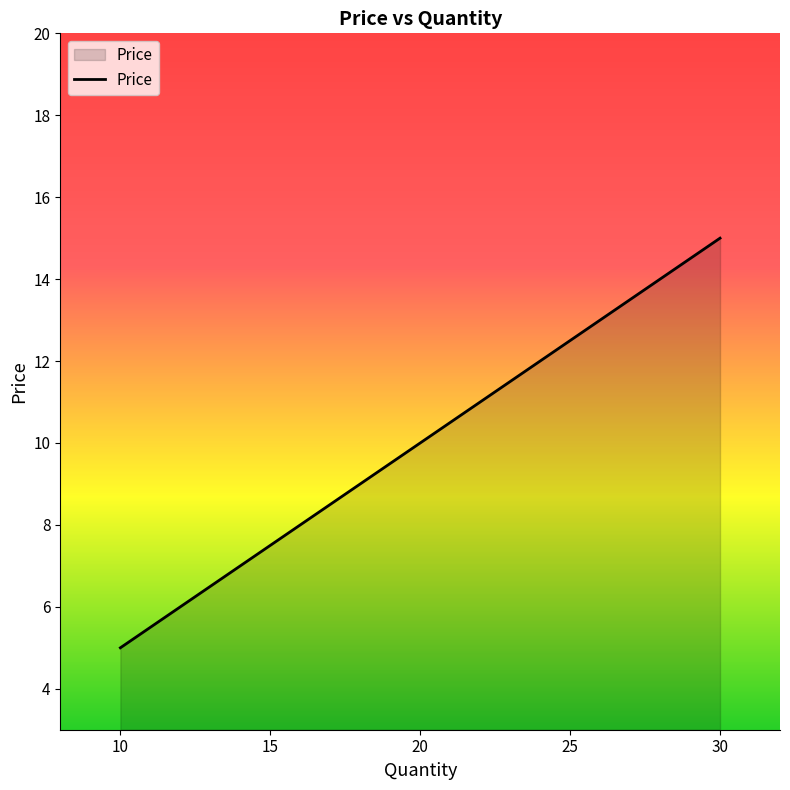

How many lines are shown in the chart?

1